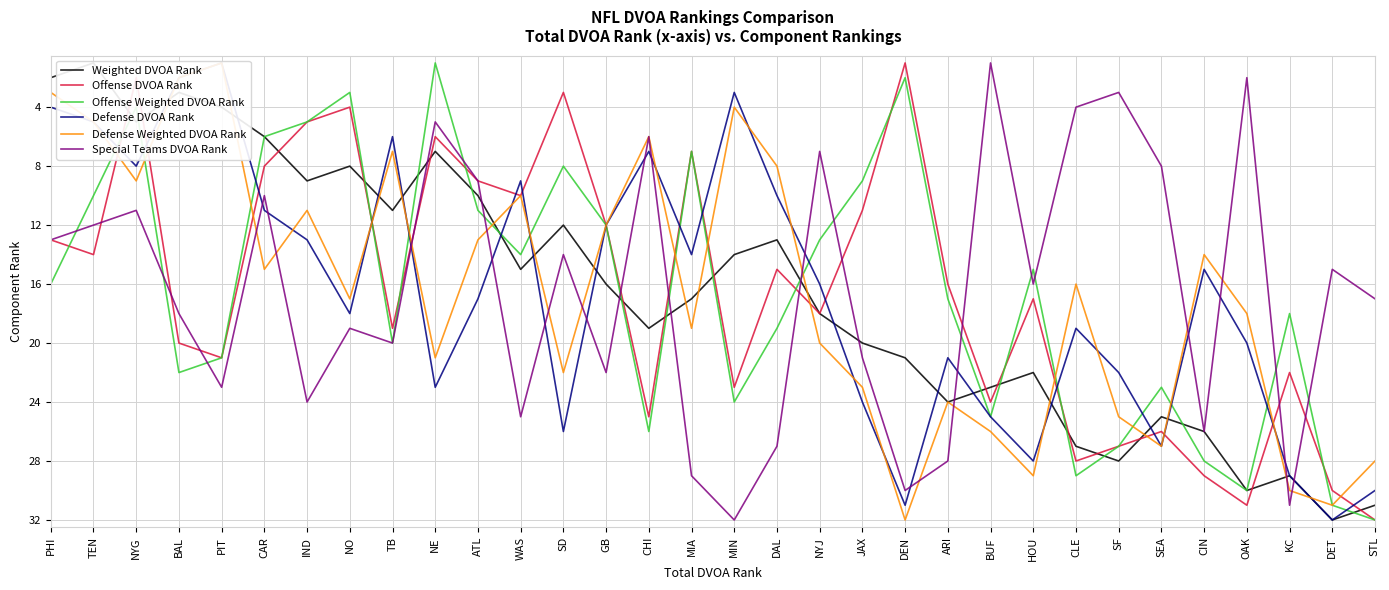

In Offense Weighted DVOA Rank, how many points are lower than both neighbors (excluding endpoints)?

9